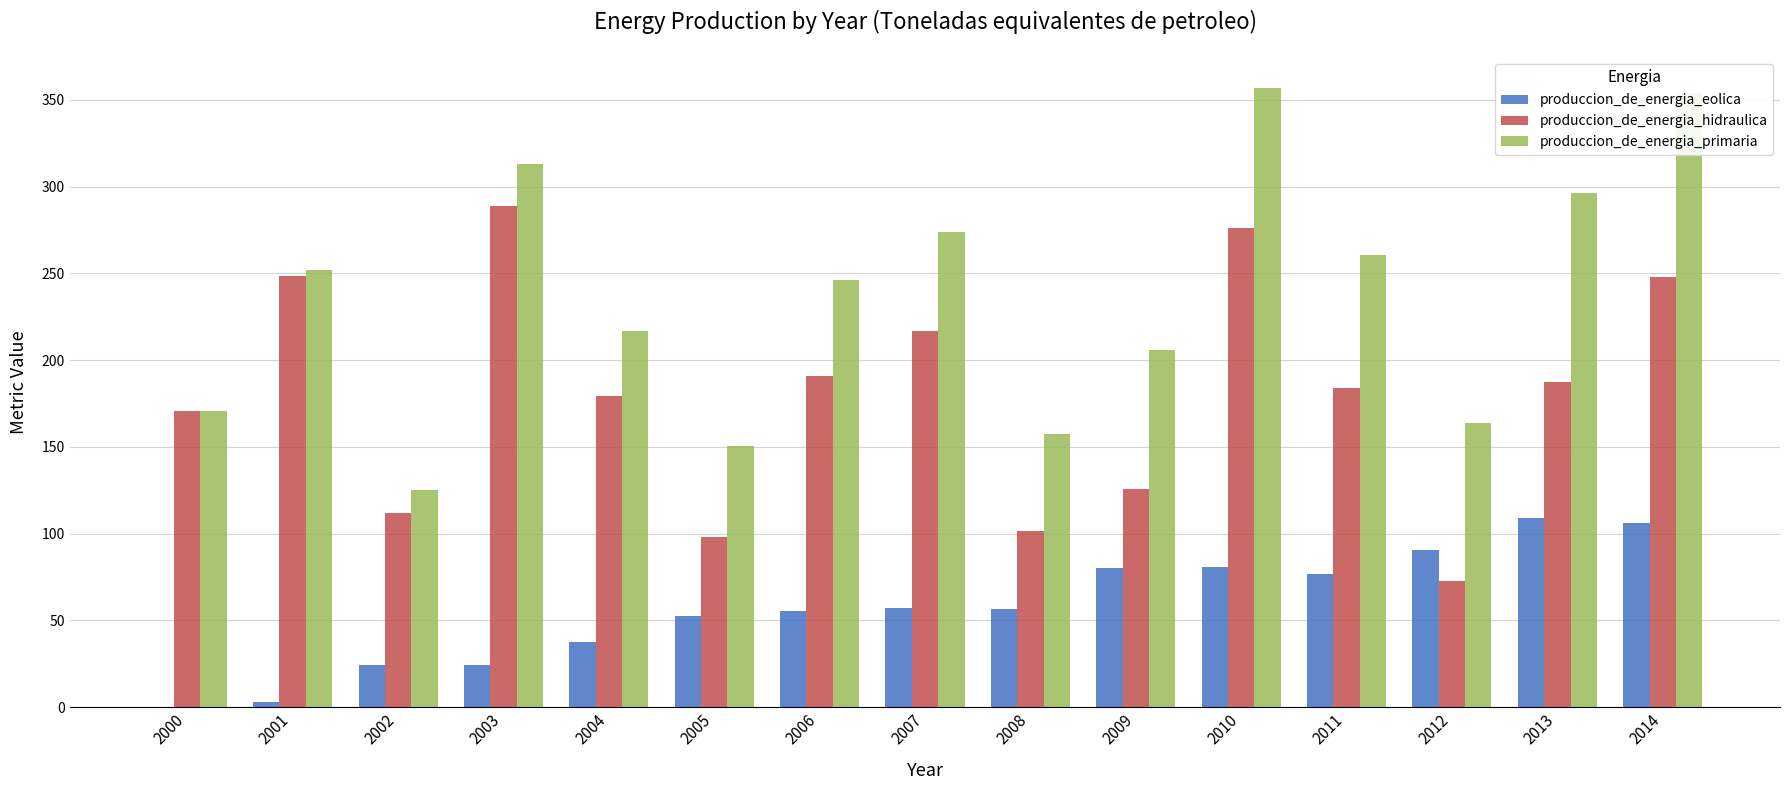

Where is produccion_de_energia_primaria nearest to the value 240?

2006